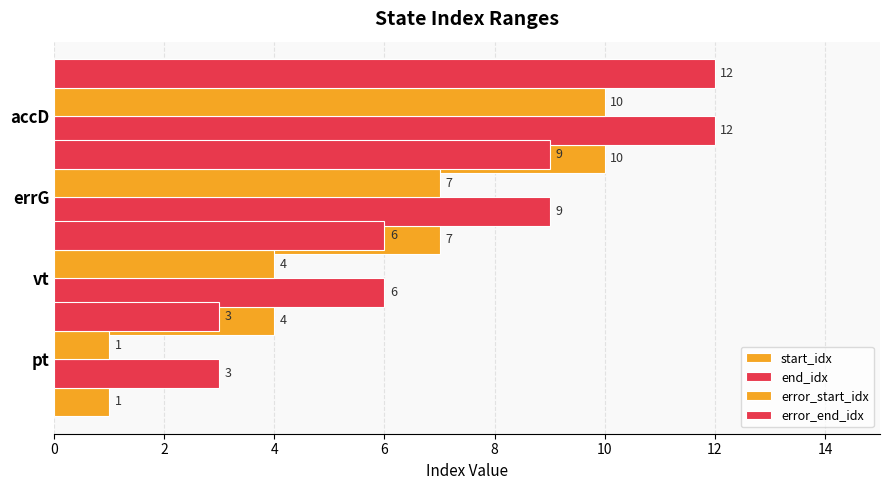

Reading left to right, extract all data points from this chart.

start_idx: 1	4	7	10
end_idx: 3	6	9	12
error_start_idx: 1	4	7	10
error_end_idx: 3	6	9	12